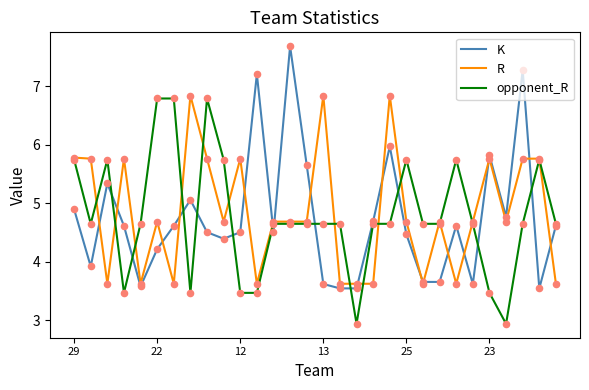

At how many categories does at least one series exceed 5?

20